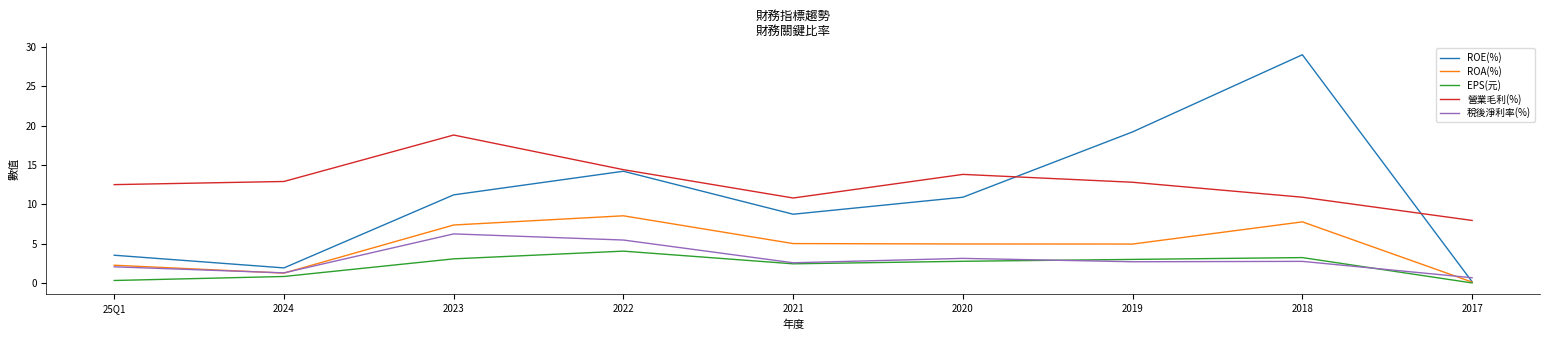

How many lines are shown in the chart?

5